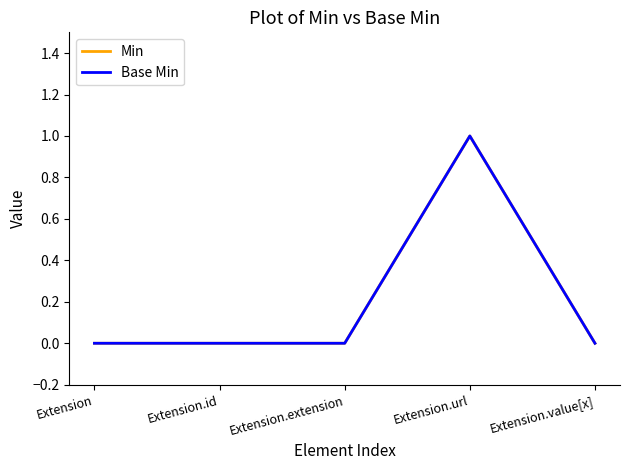

List the series in order of their peak value, highest first.

Min, Base Min